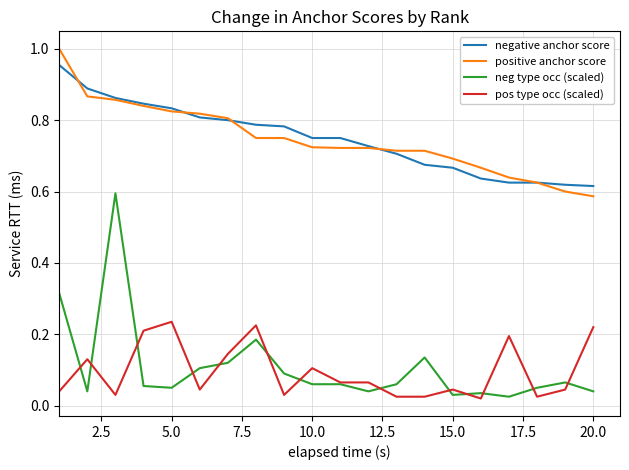

List the series in order of their peak value, highest first.

positive anchor score, negative anchor score, neg type occ (scaled), pos type occ (scaled)